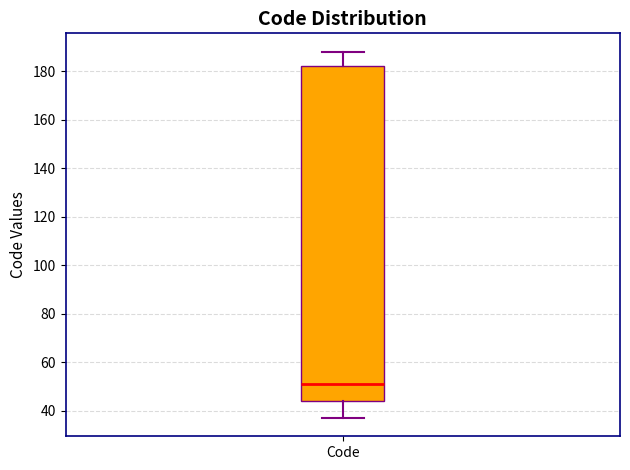

Where does the median line of the box for Code sit on the y-axis? The values are not printed on the chart, so give them approximately, as read against the axis.

52